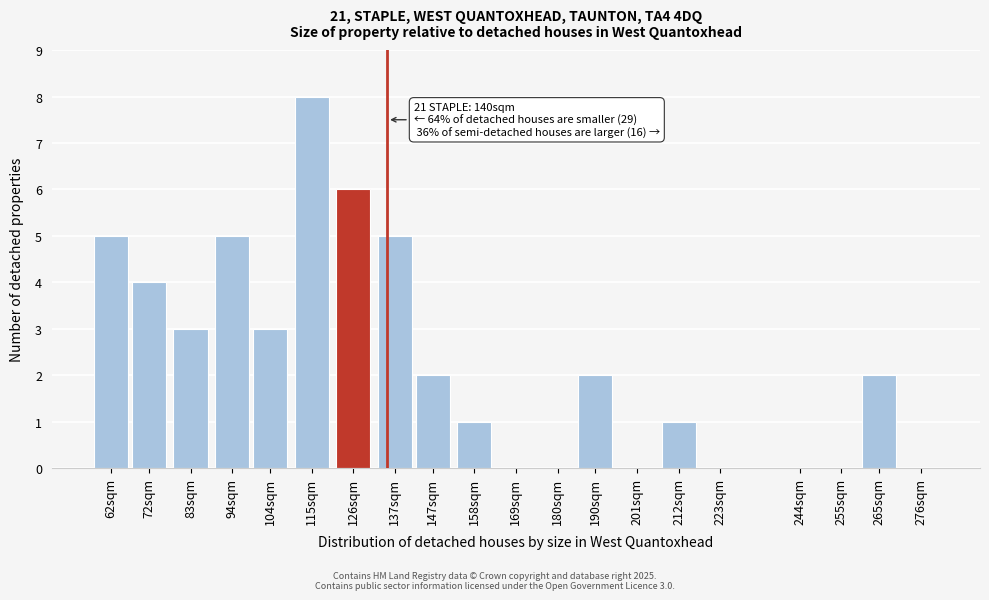

Reading left to right, what are all the values shown in this chart?

62sqm=5	72sqm=4	83sqm=3	94sqm=5	104sqm=3	115sqm=8	126sqm=6	137sqm=5	147sqm=2	158sqm=1	169sqm=0	180sqm=0	190sqm=2	201sqm=0	212sqm=1	223sqm=0	244sqm=0	255sqm=0	265sqm=2	276sqm=0